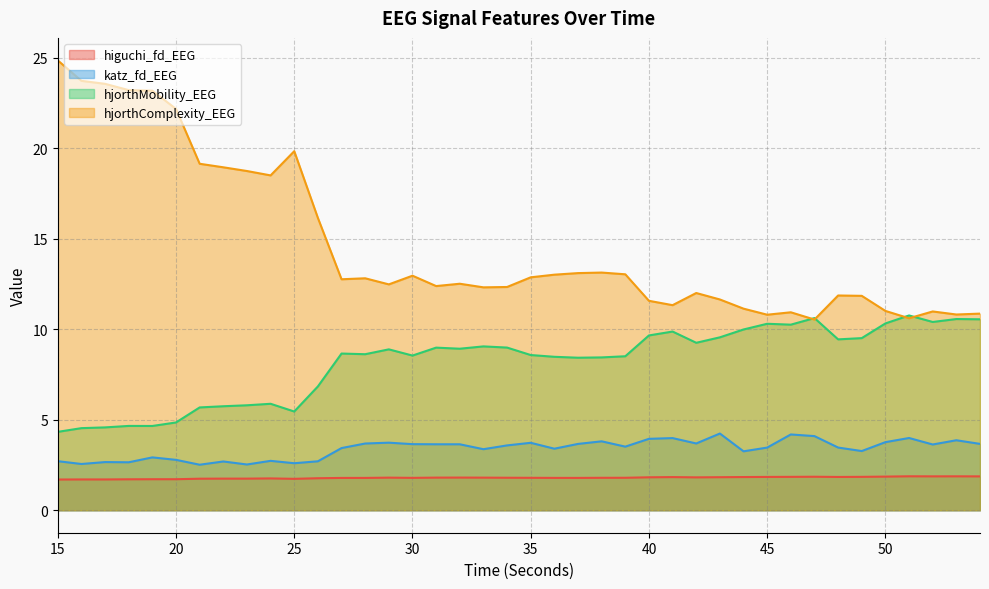

Where is hjorthComplexity_EEG nearest to the value 17?

26